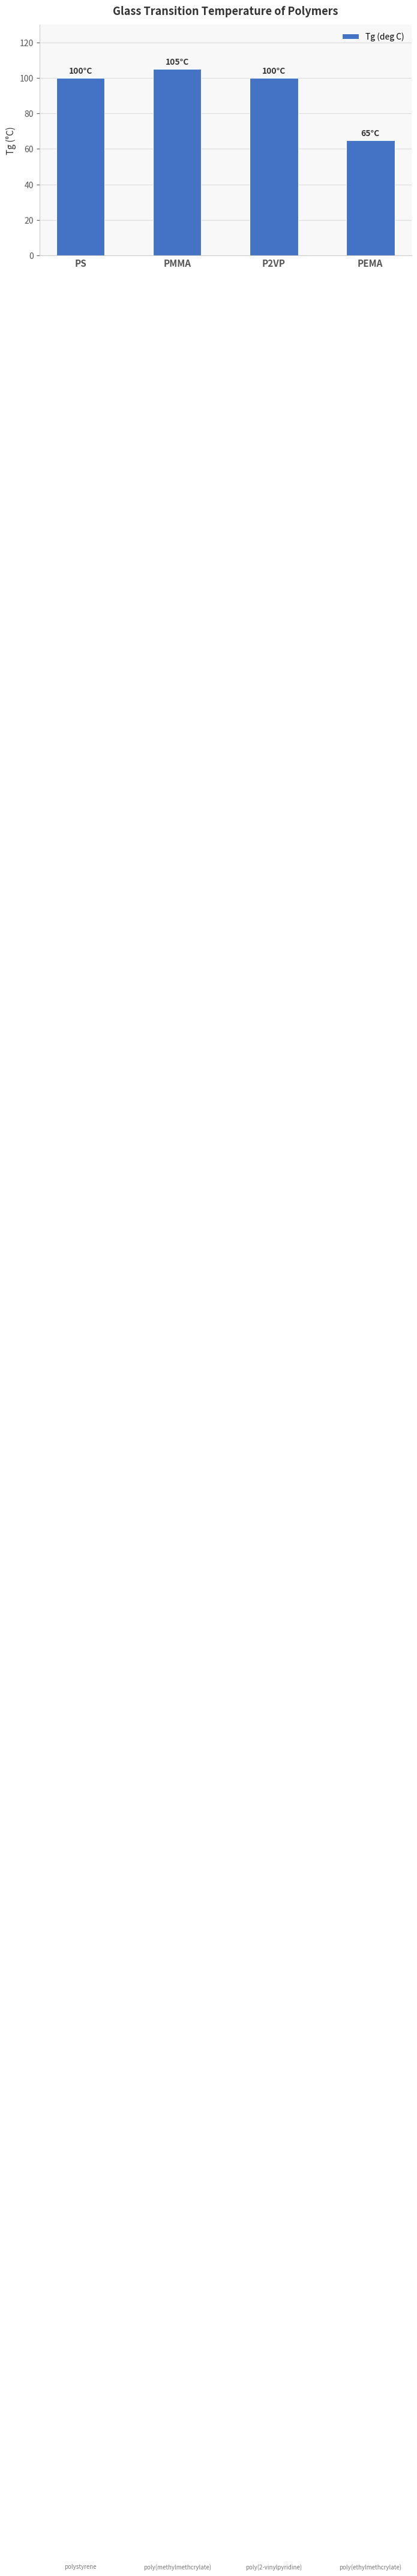

Reading right to left, transcribe all the data shown in this chart.

65	100	105	100